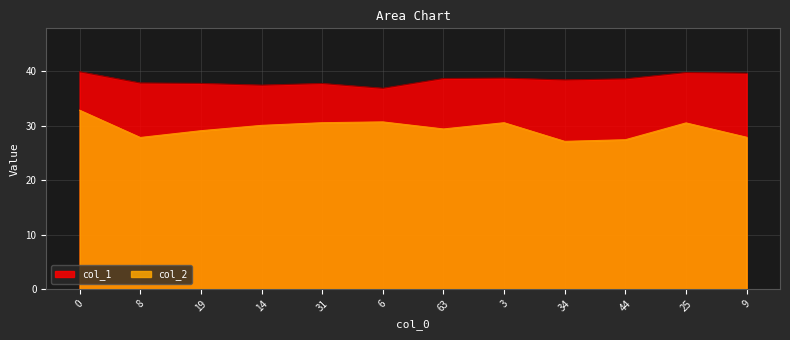

How many data points does each series have?

12